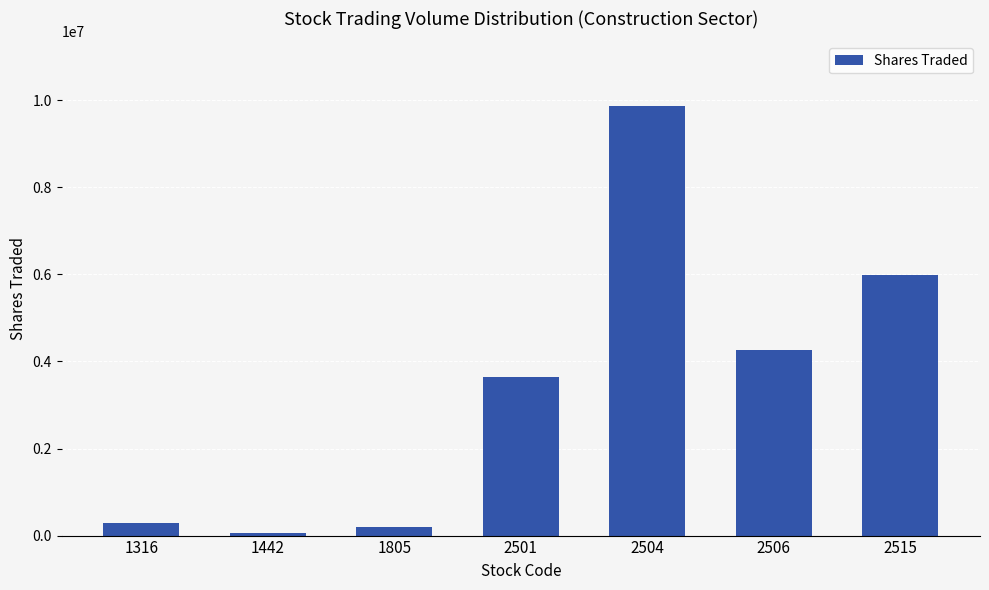

What is the difference between the maximum and minimum values?

9807999